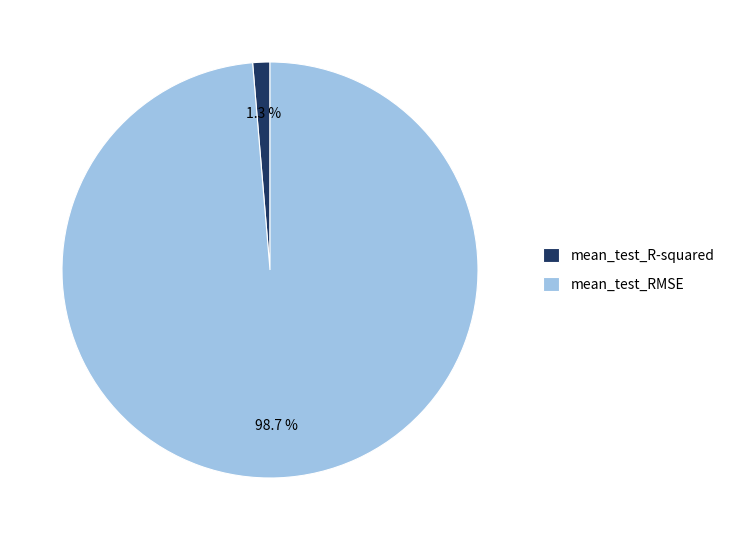

Is mean_test_R-squared the majority of the pie?

No